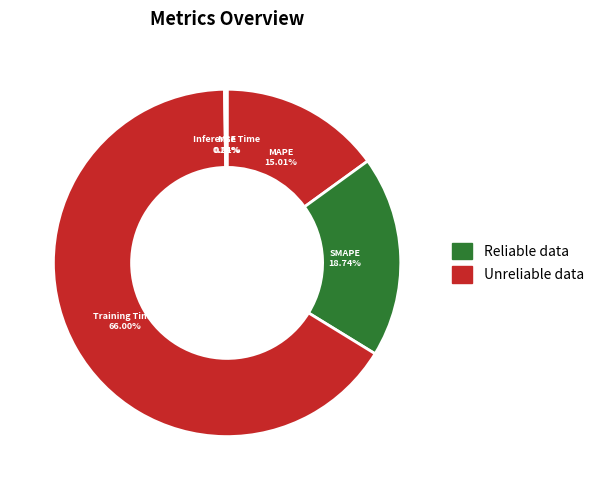

Is there a majority slice in this chart?

Yes